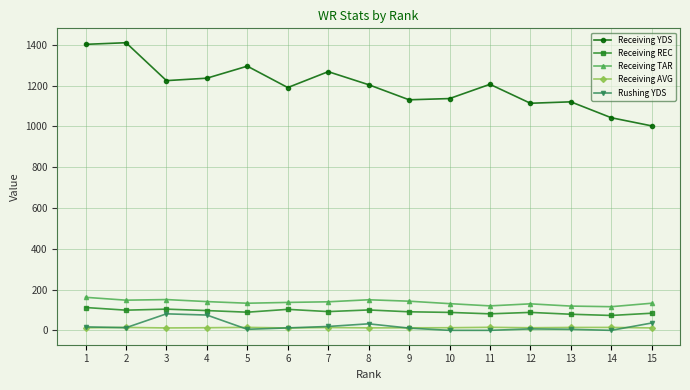

What is the greatest value displayed?

1411.0